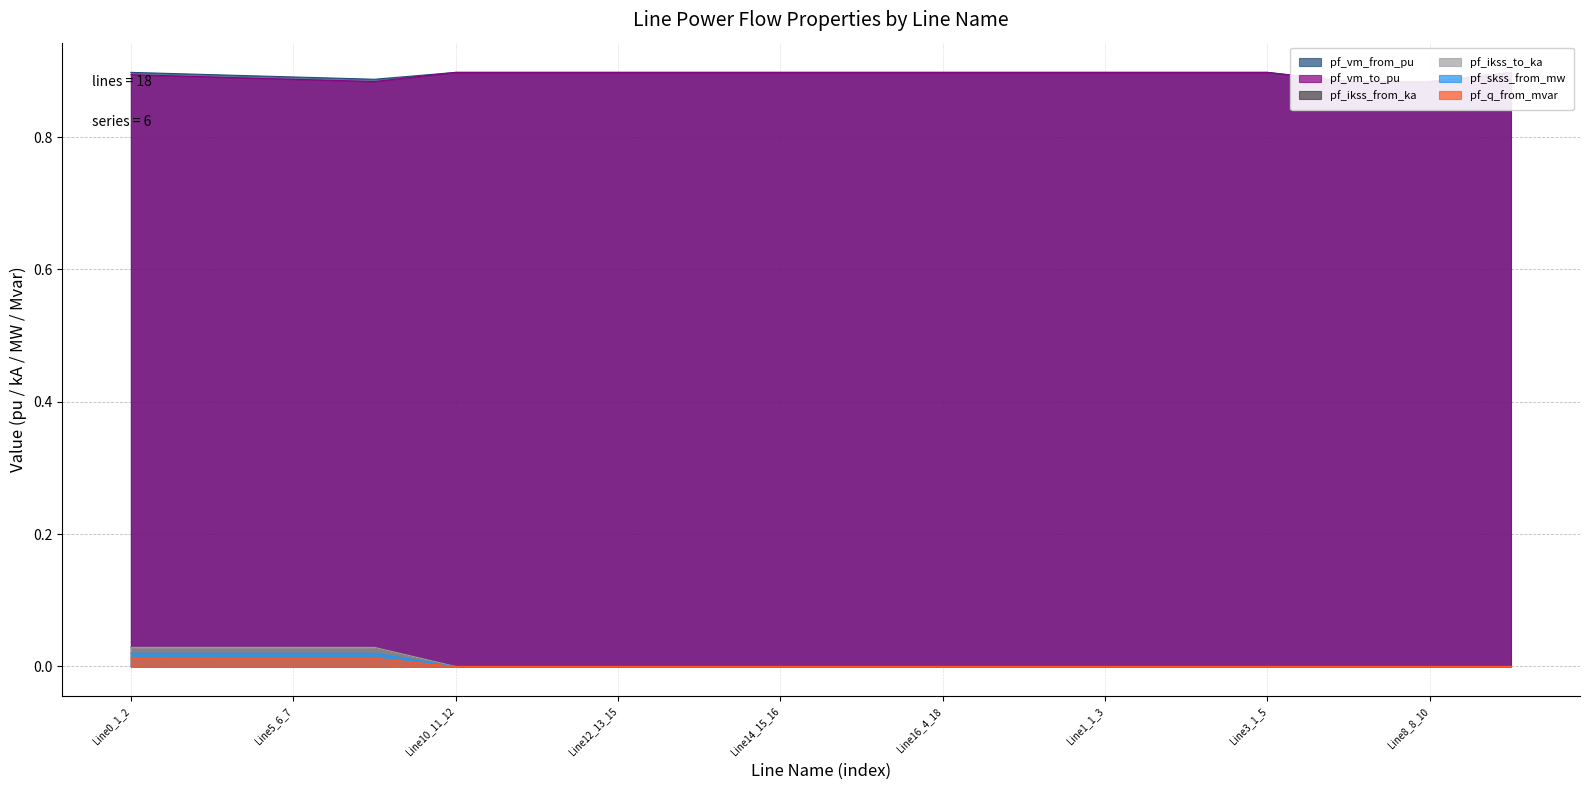

The pf_skss_from_mw series shows -0.0 at Line3_1_5. True or false?

False